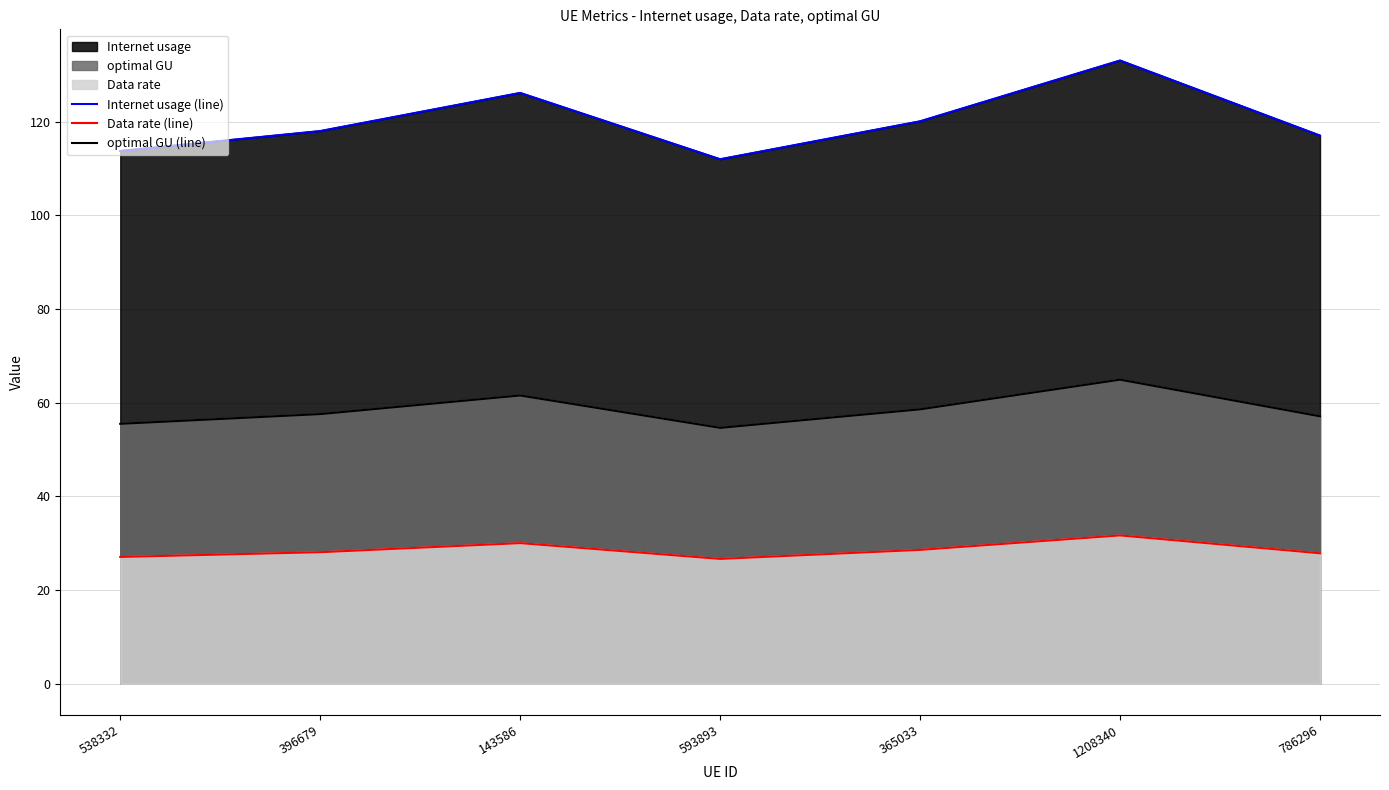

What is the difference between the second highest and second lowest values in the optimal GU (line) series?

6.0